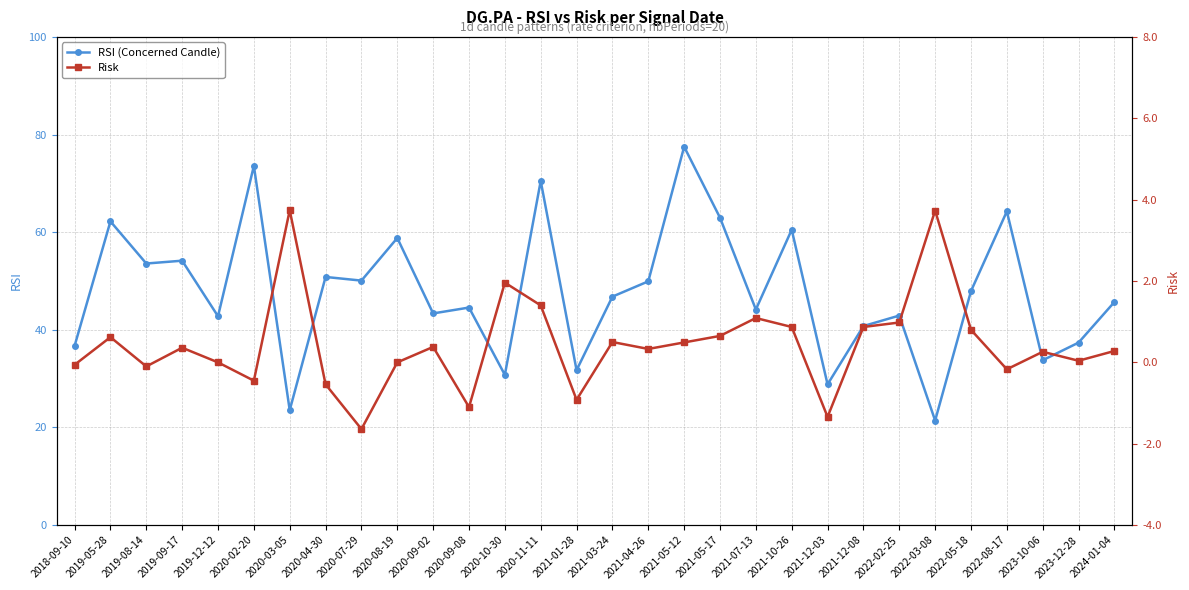

What are all the series names shown in the legend?

RSI (Concerned Candle), Risk